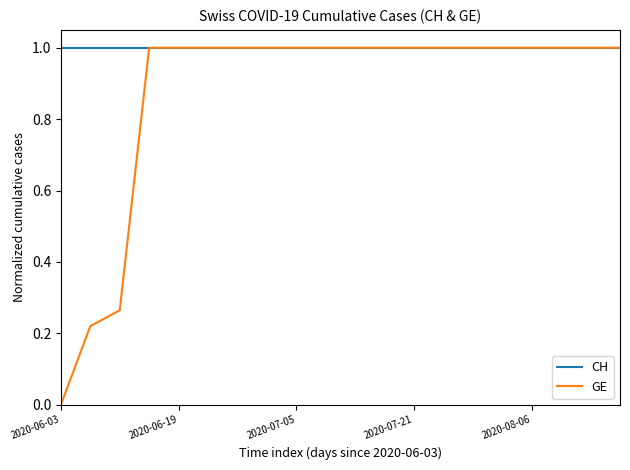

Which series has the widest spread of values?

GE